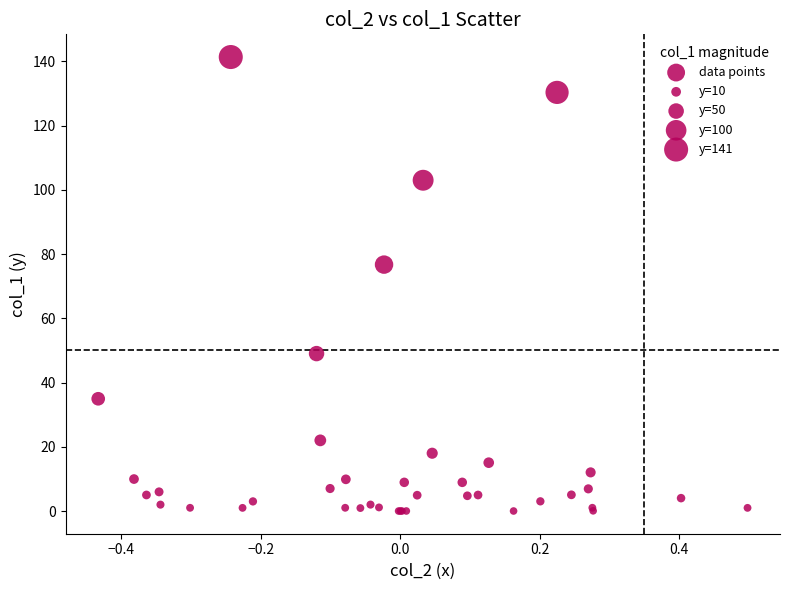

What Y value in the scatter plot is closest to 70?

76.7